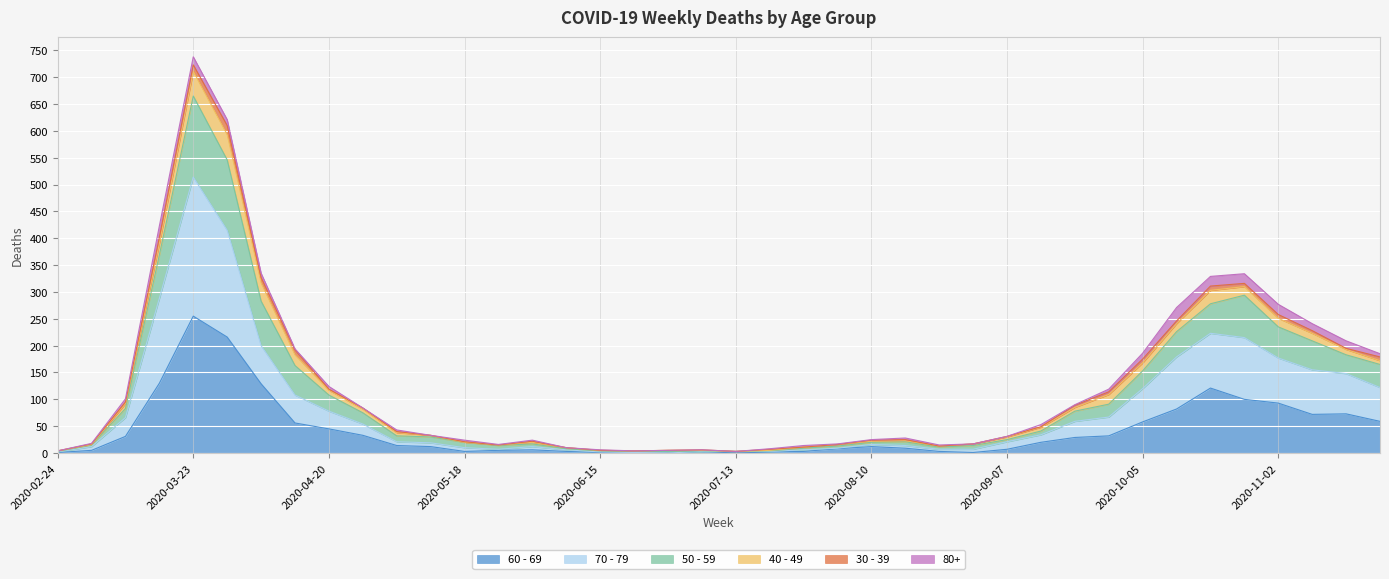

What are all the series names shown in the legend?

60 - 69, 70 - 79, 50 - 59, 40 - 49, 30 - 39, 80+